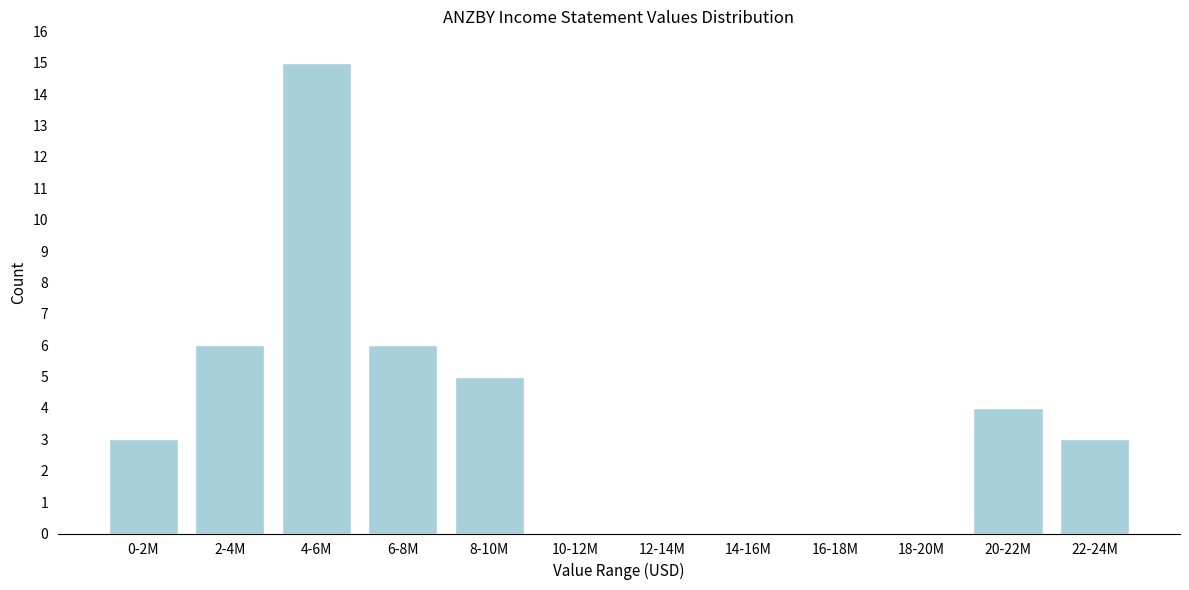

Reading left to right, extract all data points from this chart.

0-2M=3	2-4M=6	4-6M=15	6-8M=6	8-10M=5	10-12M=0	12-14M=0	14-16M=0	16-18M=0	18-20M=0	20-22M=4	22-24M=3